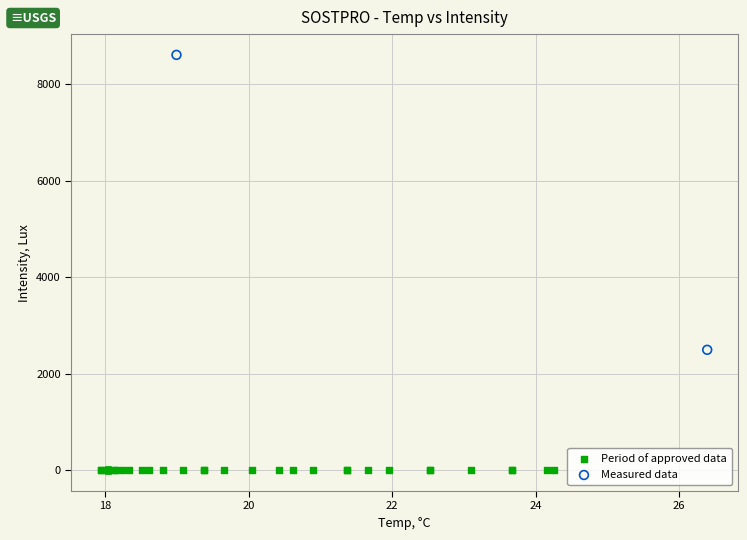

Which series reaches the minimum Y coordinate?

Period of approved data